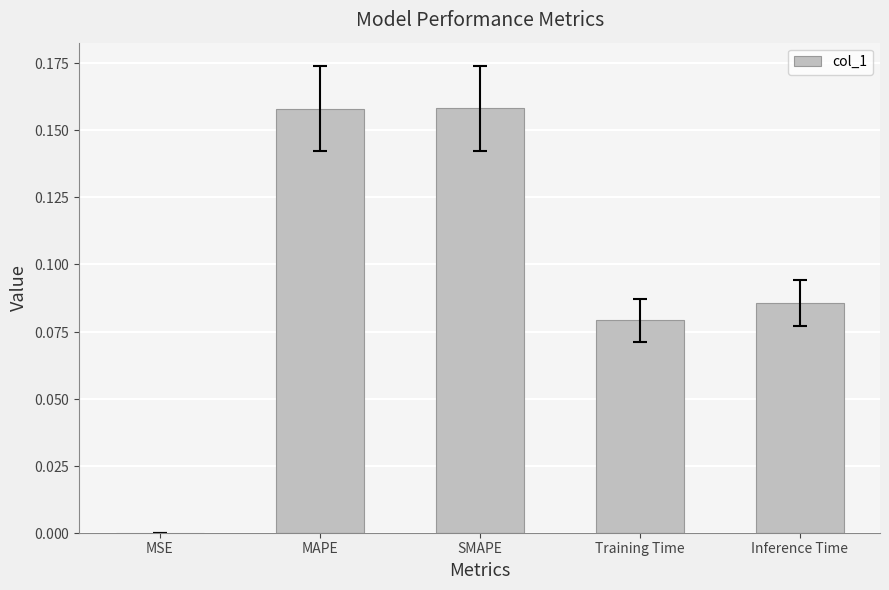

Which label corresponds to the largest value in the chart?

SMAPE